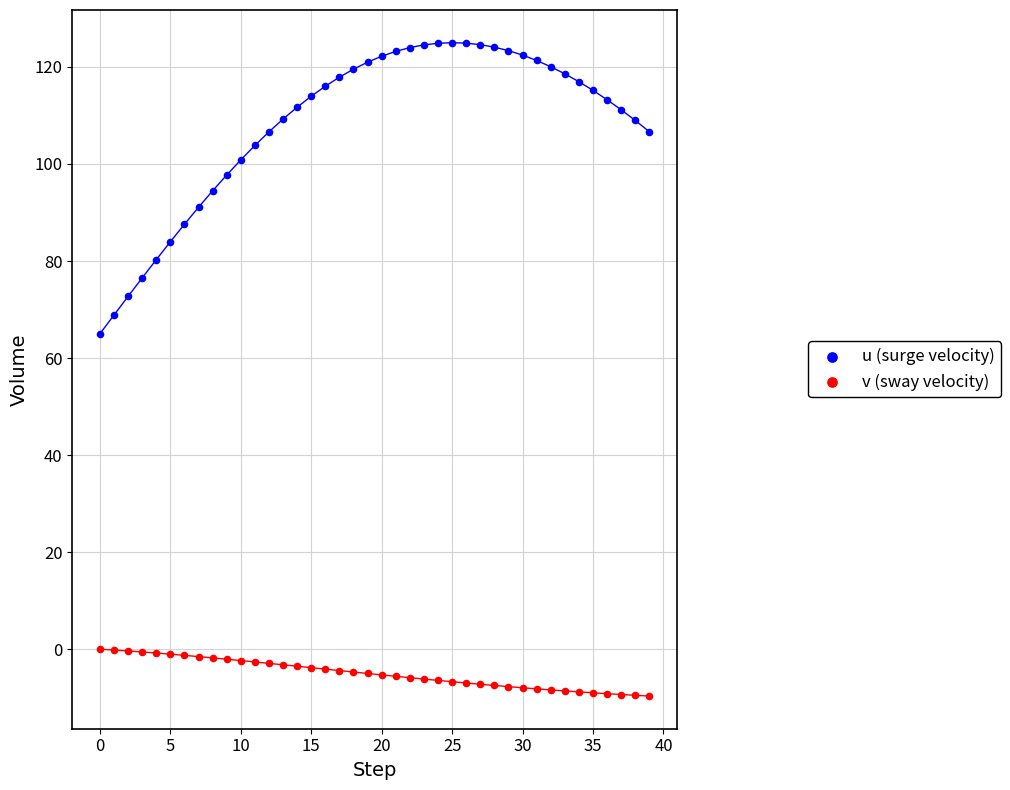

Across all data points, what is the range of Y values (max minus min)?

134.7